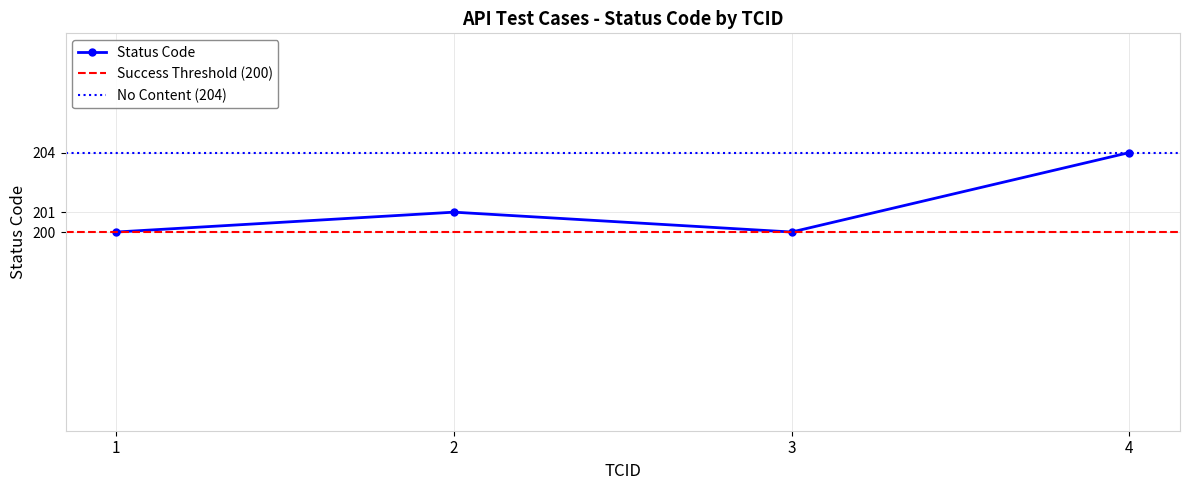

Which category has the lowest value across all series?

1